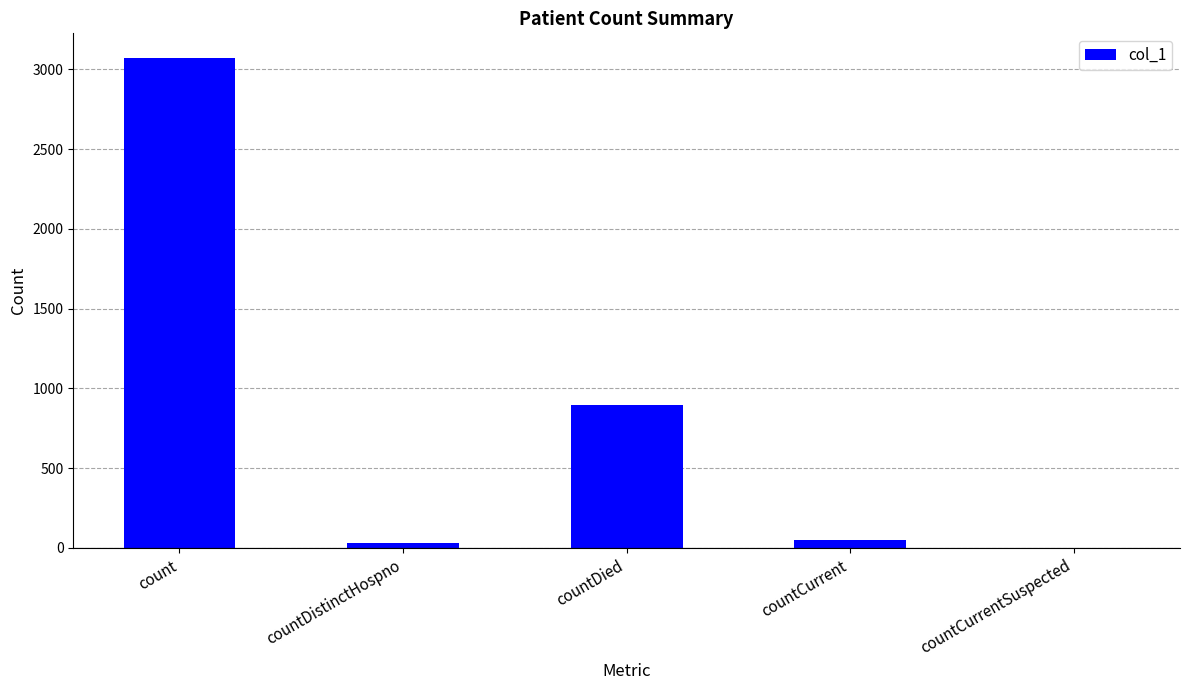

What is the average value?

810